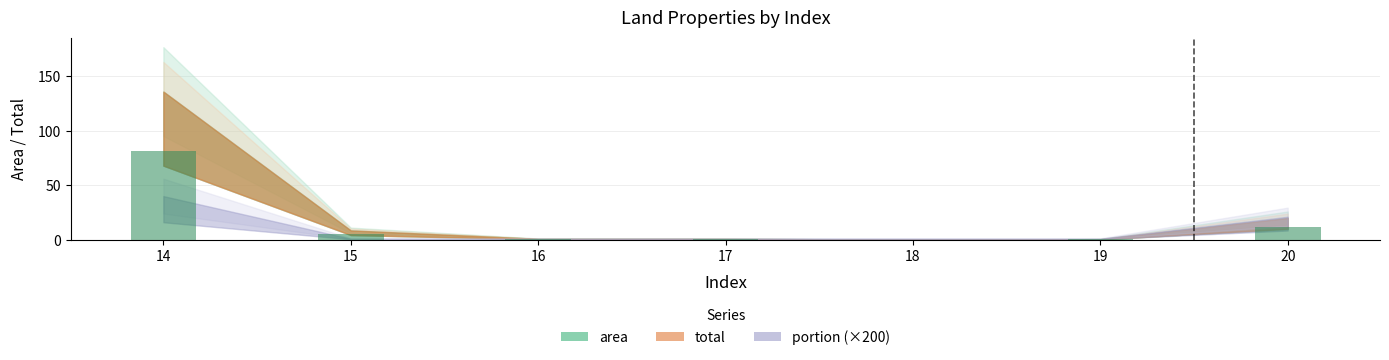

What is the maximum value shown in the chart?

81.6